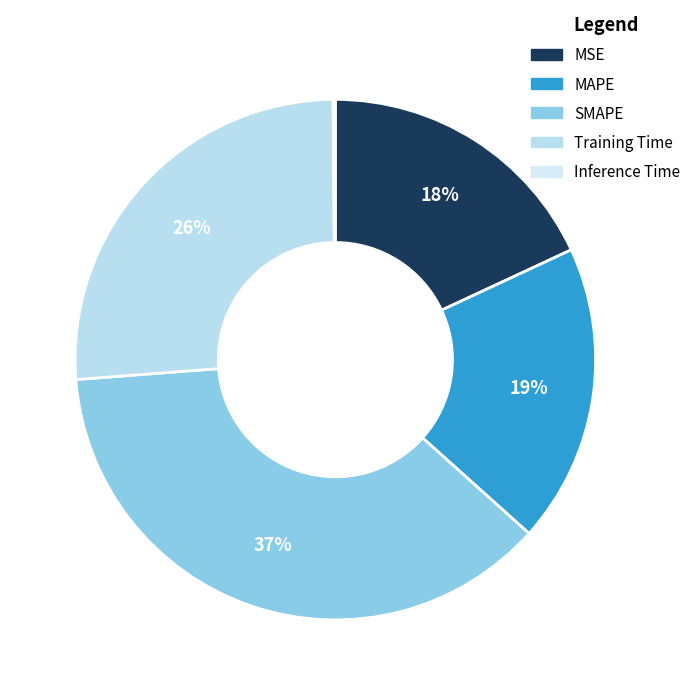

How many slices are in this pie chart?

5